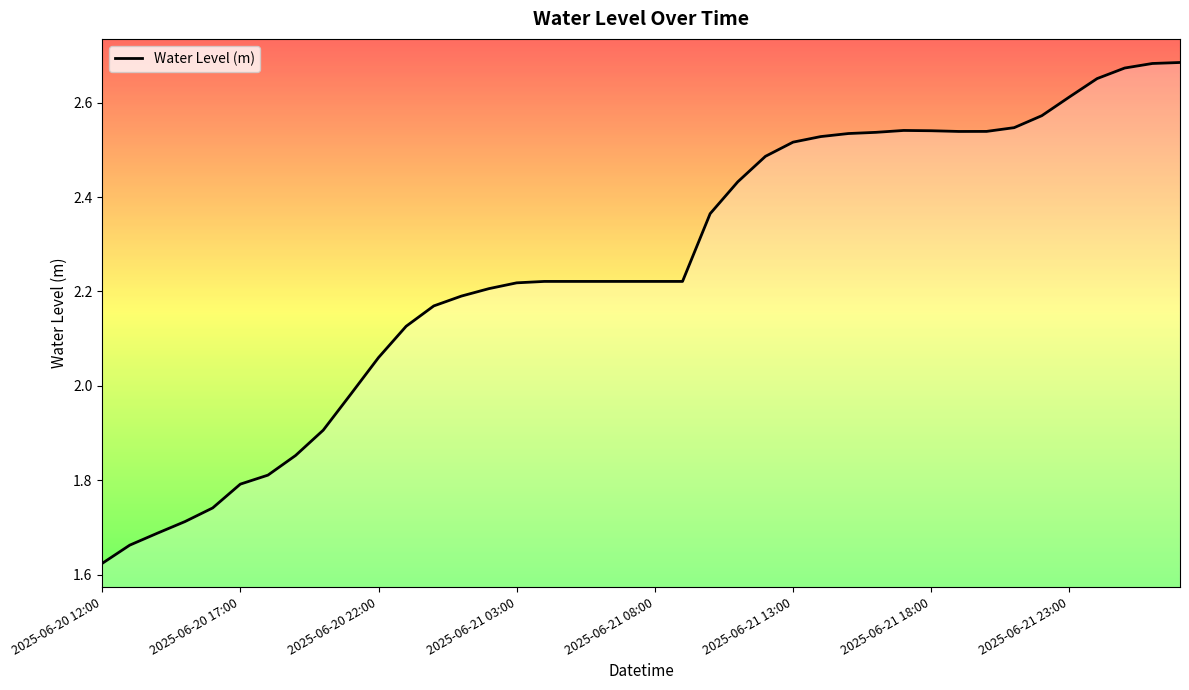

What is the difference between the maximum and minimum values?

1.1